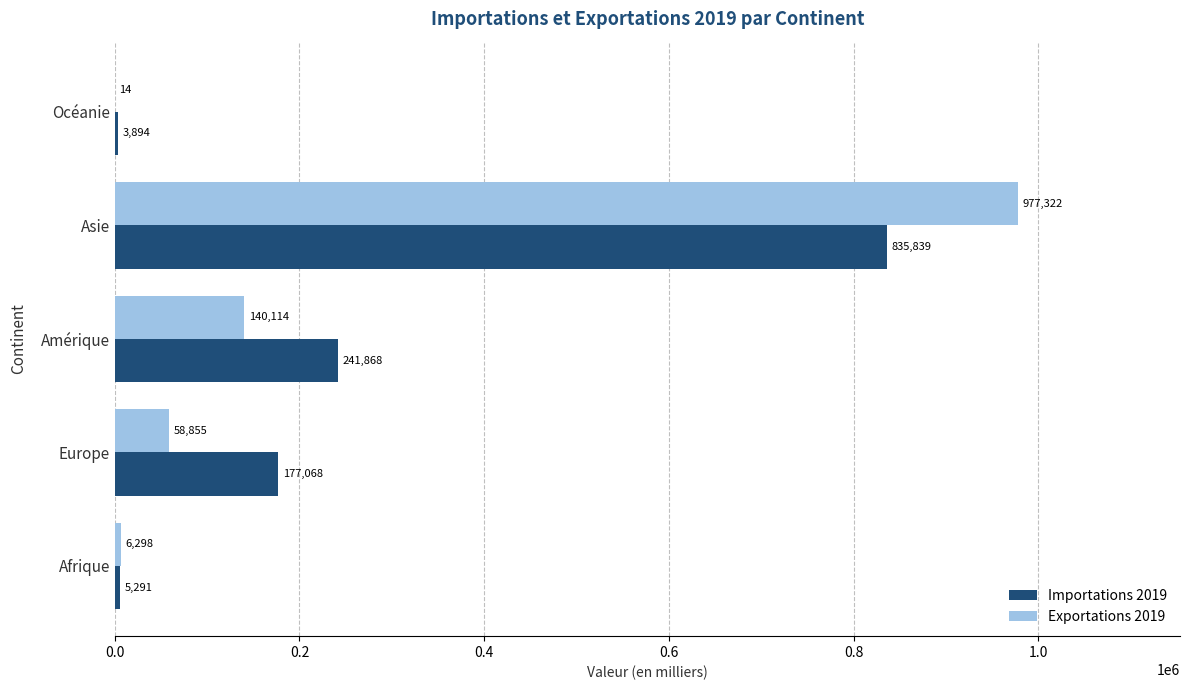

What is the greatest value displayed?

977322